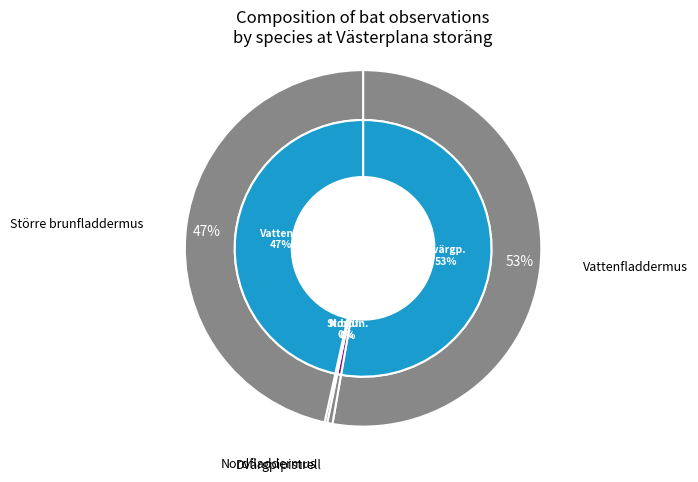

What is the ratio of the value at Dvärgpipistrell to the value at Nordfladdermus?

220.5